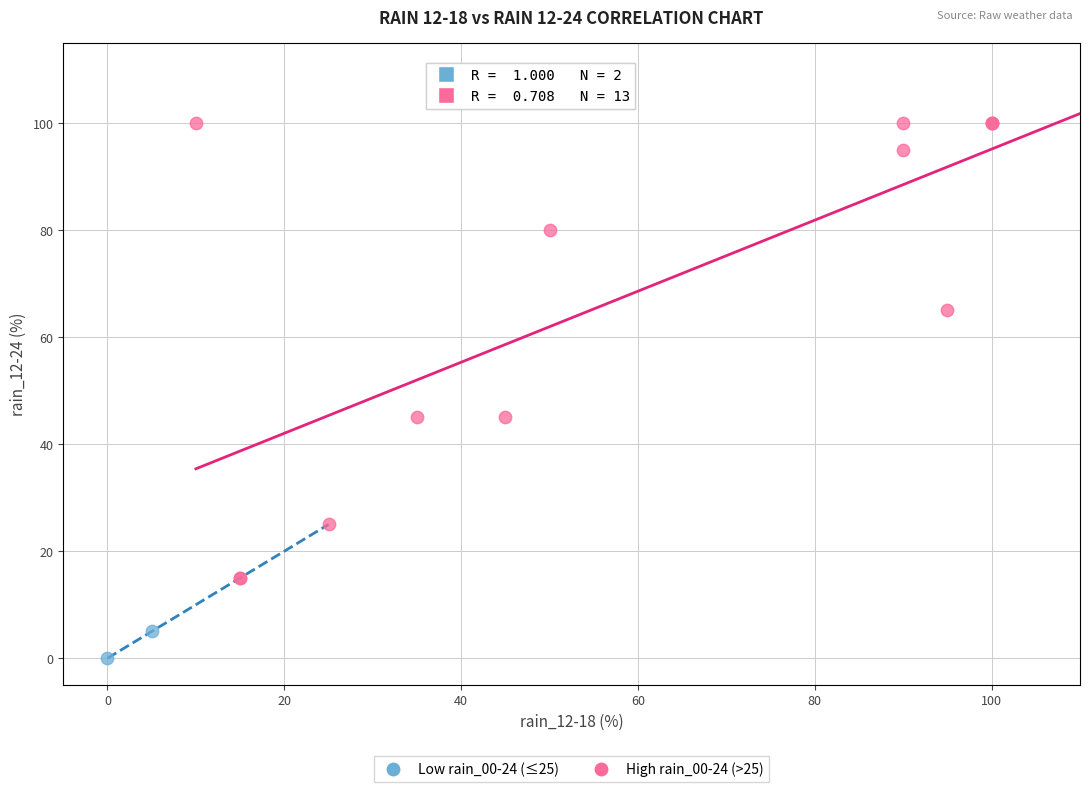

What are all the series names shown in the legend?

Low rain_00-24 (≤25), High rain_00-24 (>25)